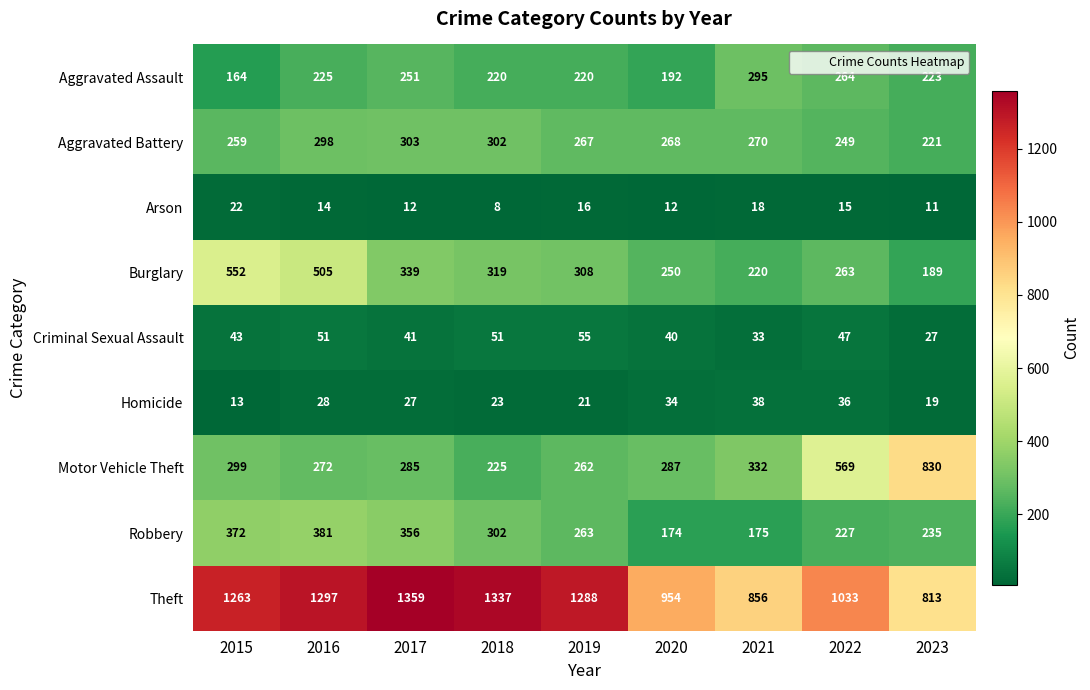

What is the greatest value displayed?

1359